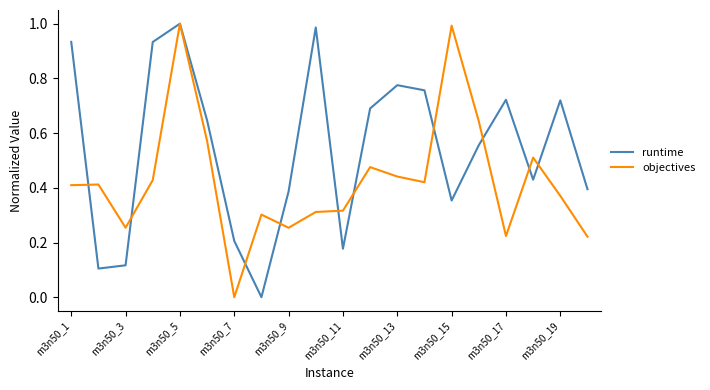

What are all the series names shown in the legend?

runtime, objectives